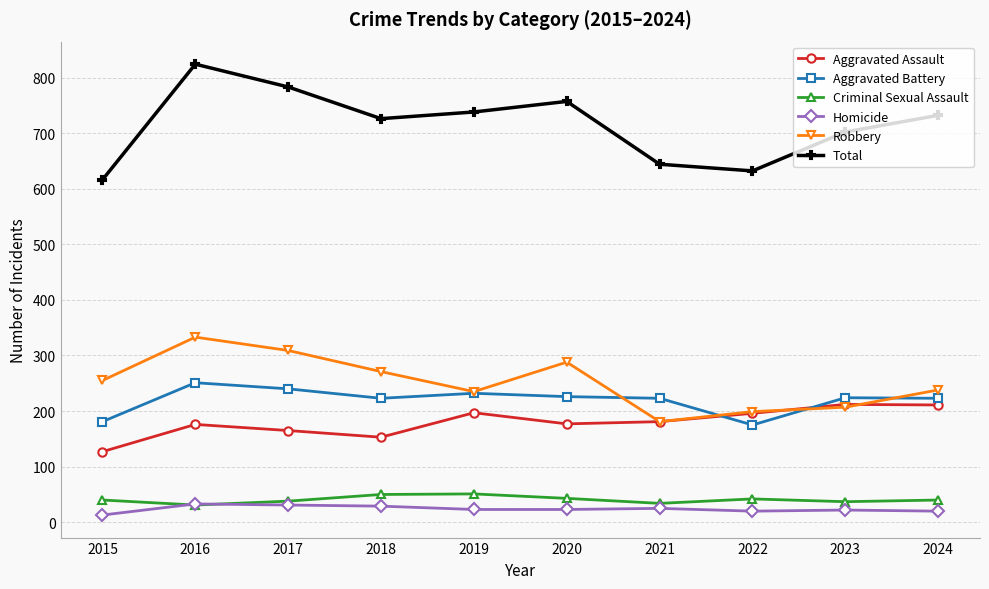

Which series has the largest range (max minus min)?

Total